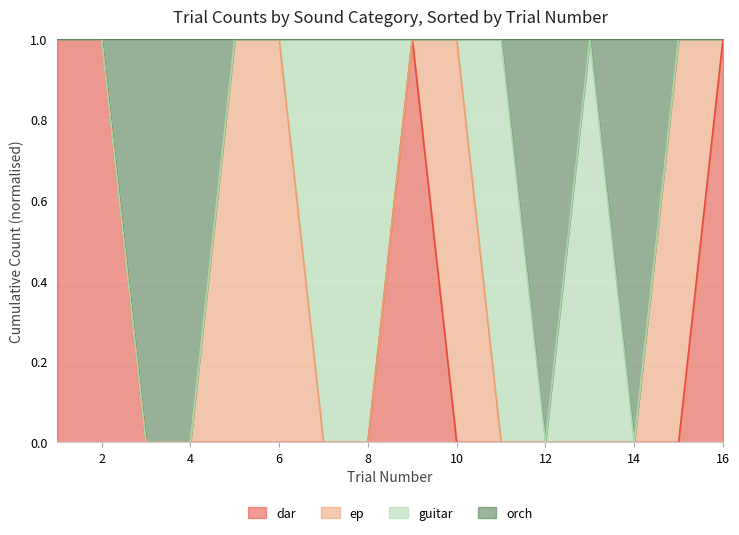

What are all the series names shown in the legend?

dar, ep, guitar, orch